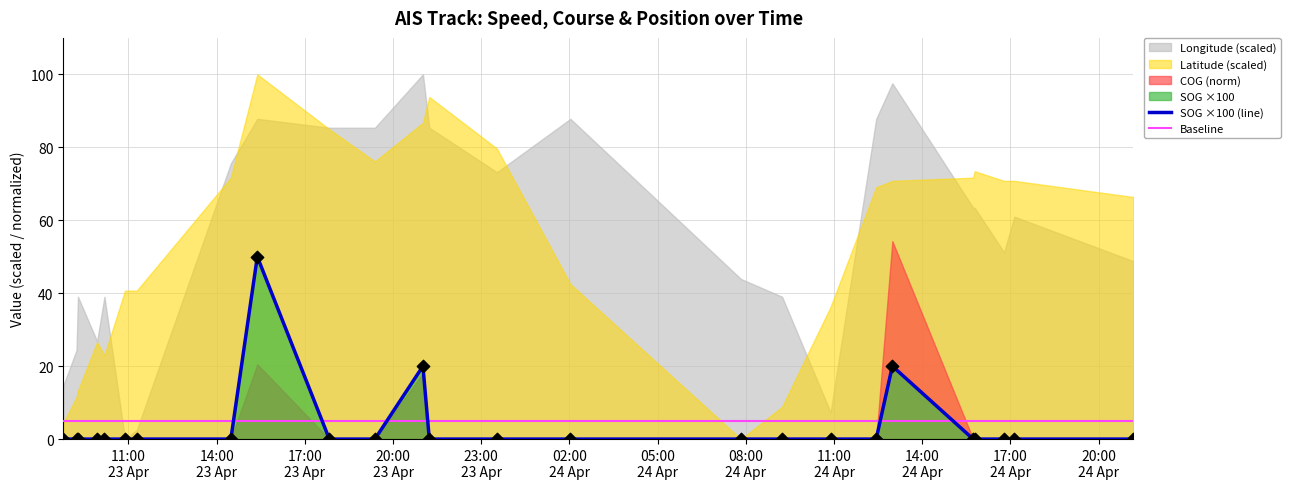

Which series contains the highest Y value?

SOG ×100 (line)